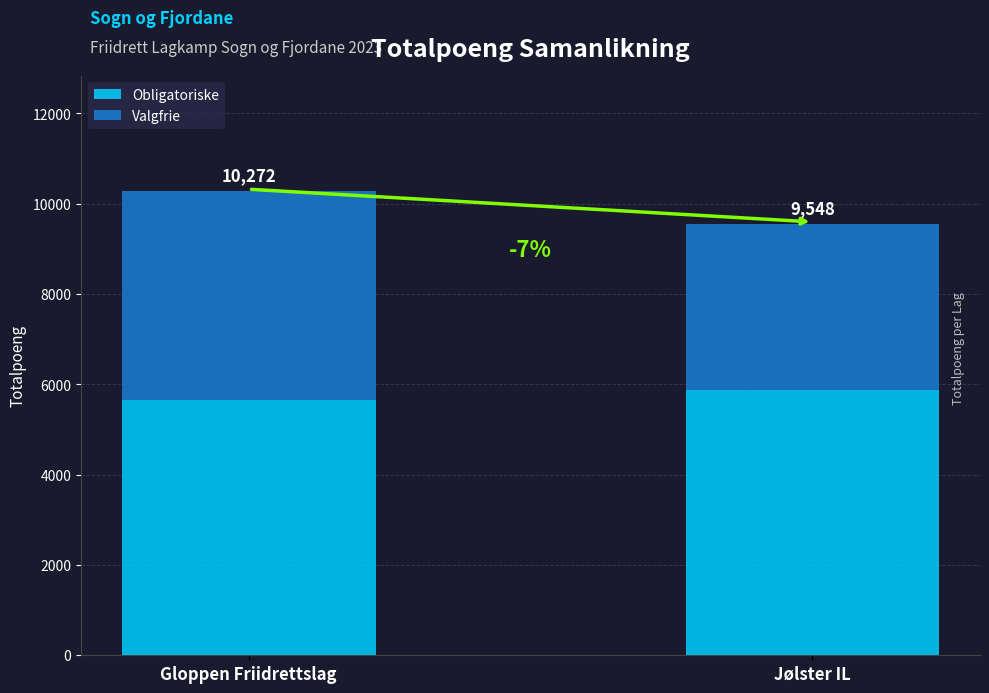

What are all the series names shown in the legend?

Obligatoriske, Valgfrie